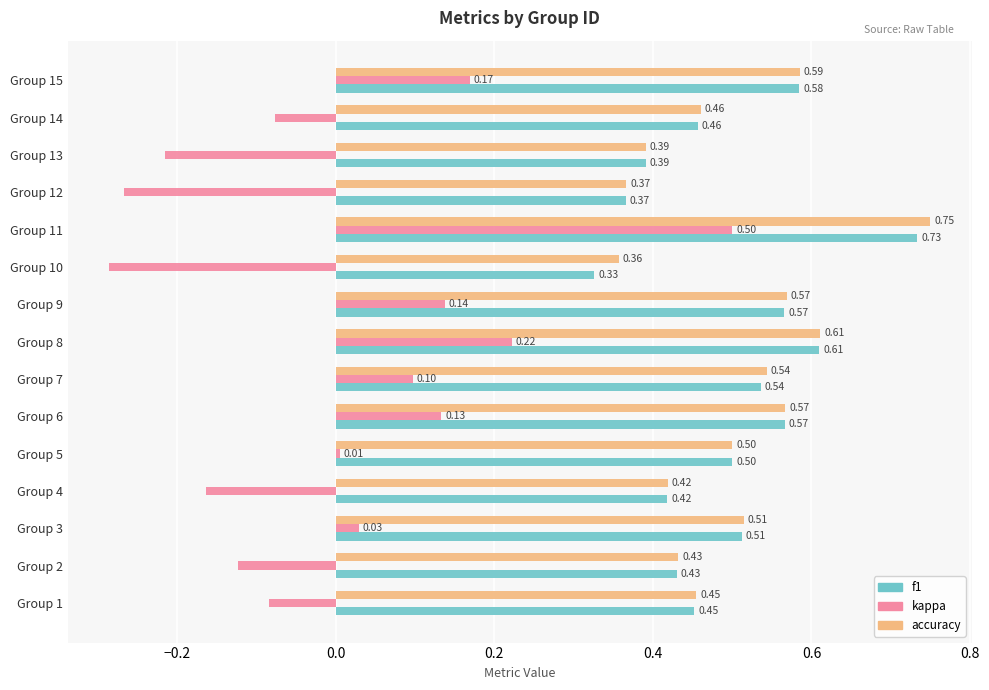

List the series in order of their peak value, lowest first.

kappa, f1, accuracy